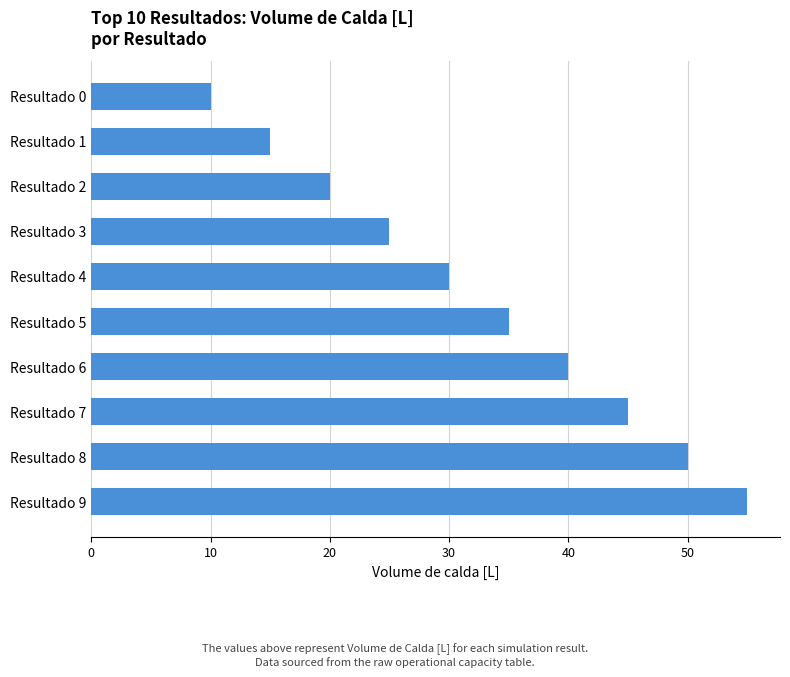

Count the number of categories in the chart.

10